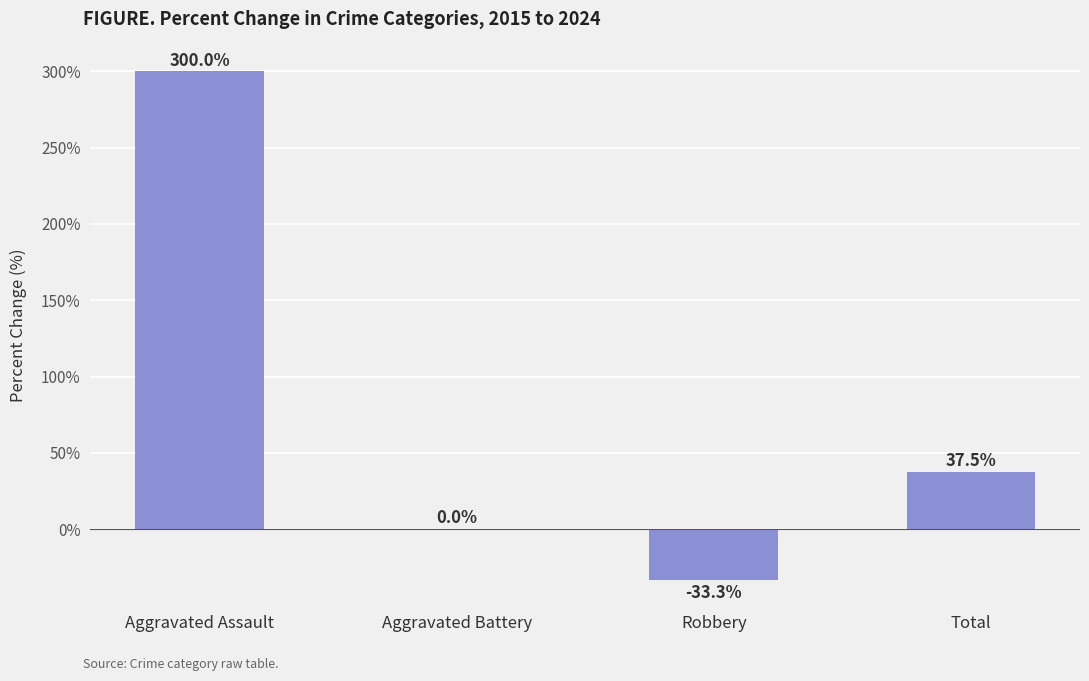

What is the maximum value shown in the chart?

300.0